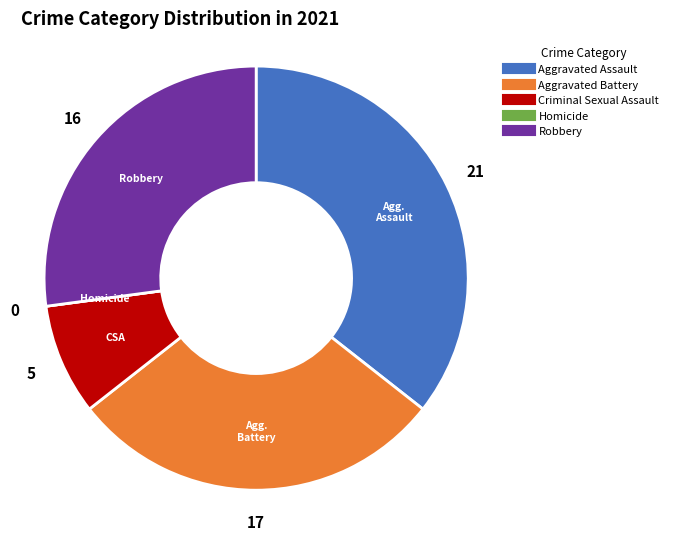

Is there any slice that represents more than half of the pie?

No